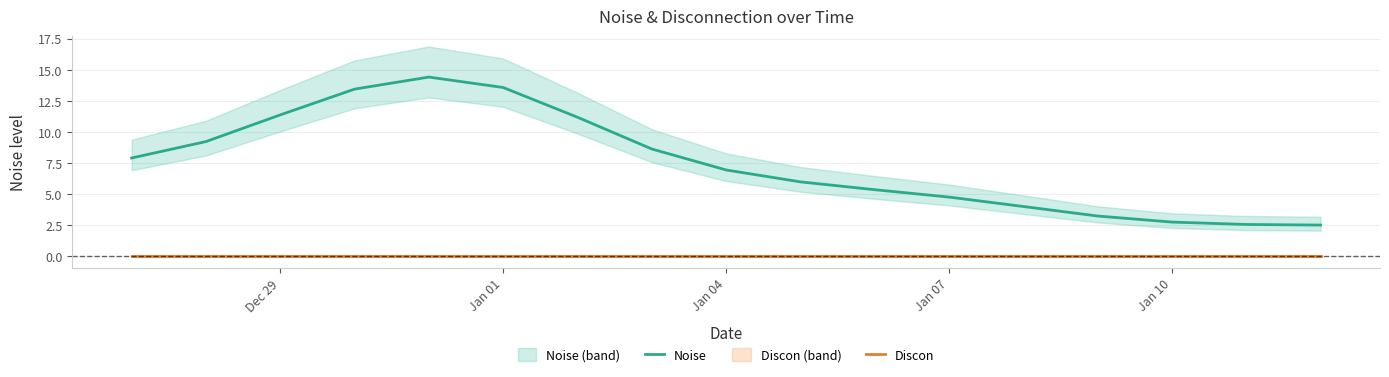

Is it true that Noise equals 11.4 at Dec 29?

True